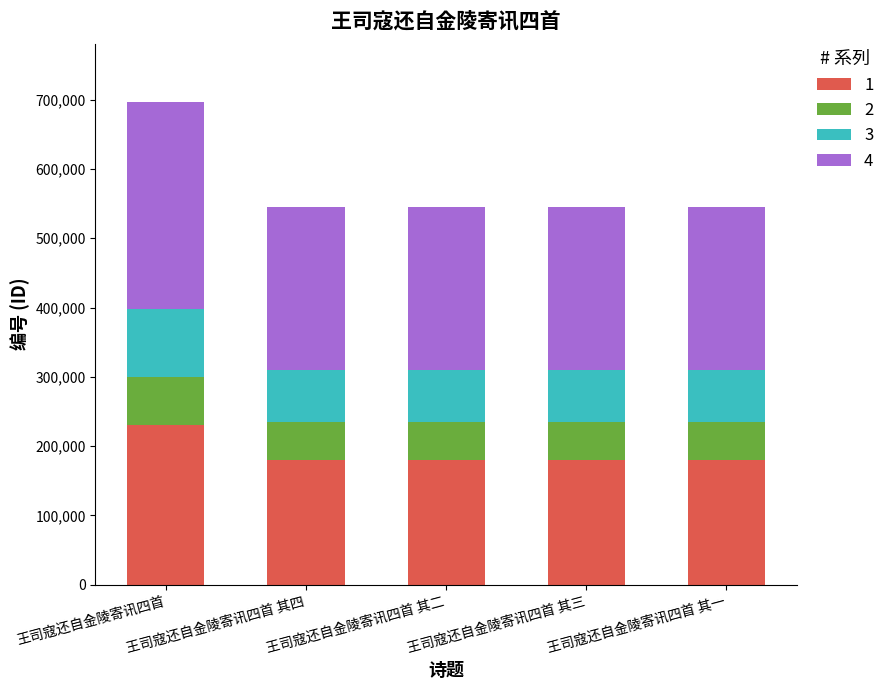

What is the difference between the maximum and minimum values in the 1 series?

50256